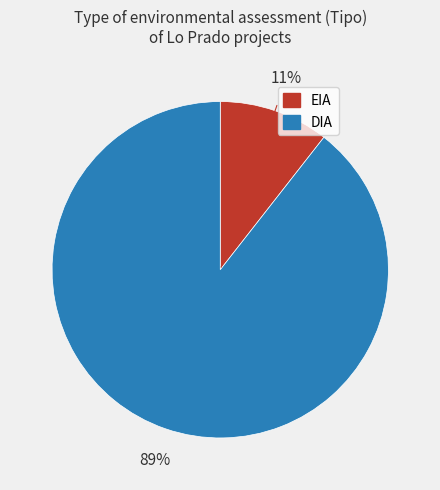

Does DIA represent more than half of the total?

Yes